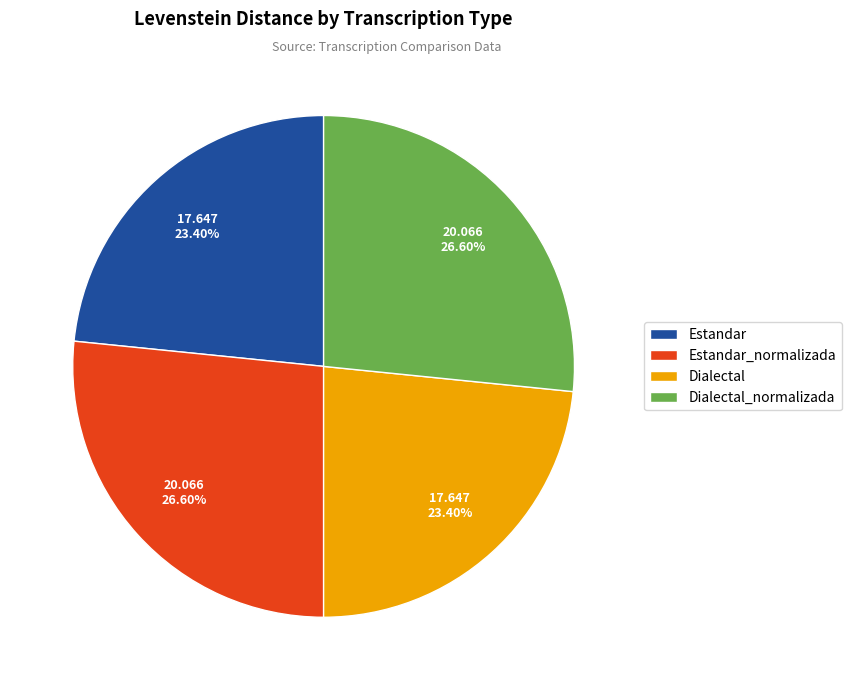

What percentage do Estandar and Dialectal_normalizada together represent?

50.0%